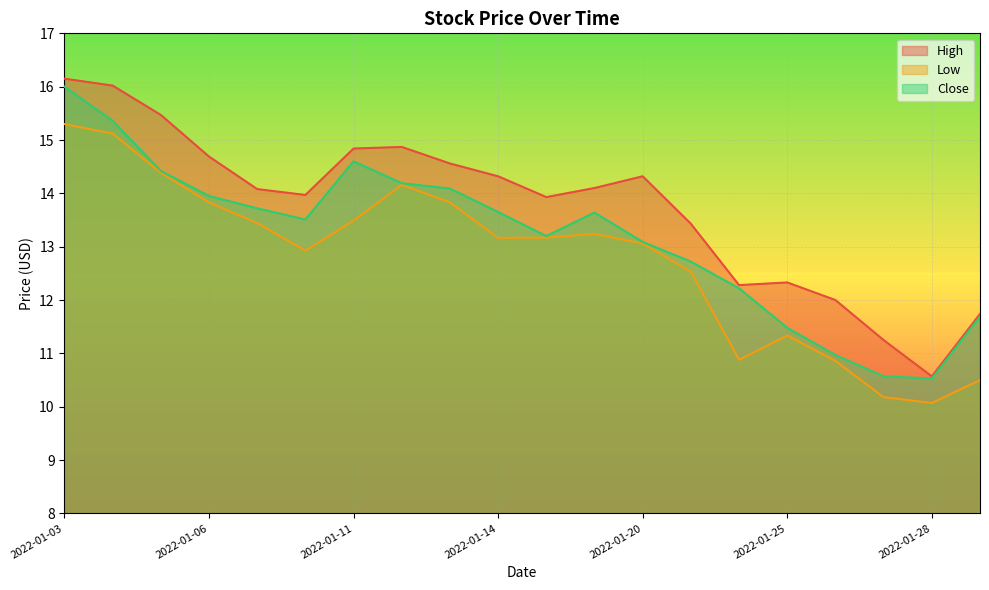

At which label is Low closest to 12?

2022-01-21